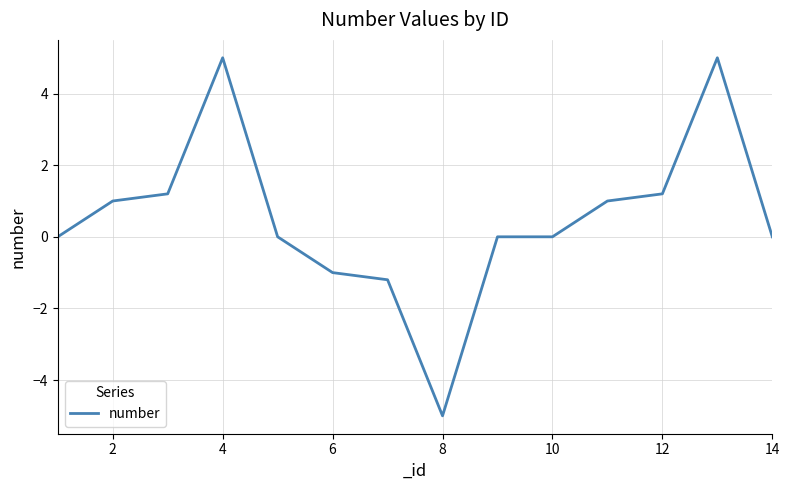

What is the difference between the maximum and minimum values?

10.0